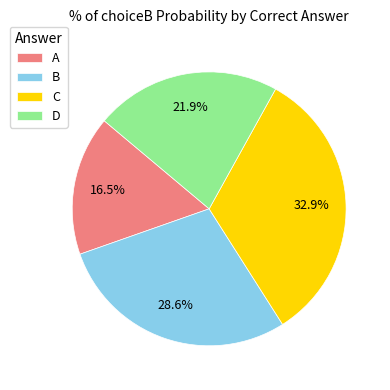

Is there a majority slice in this chart?

No